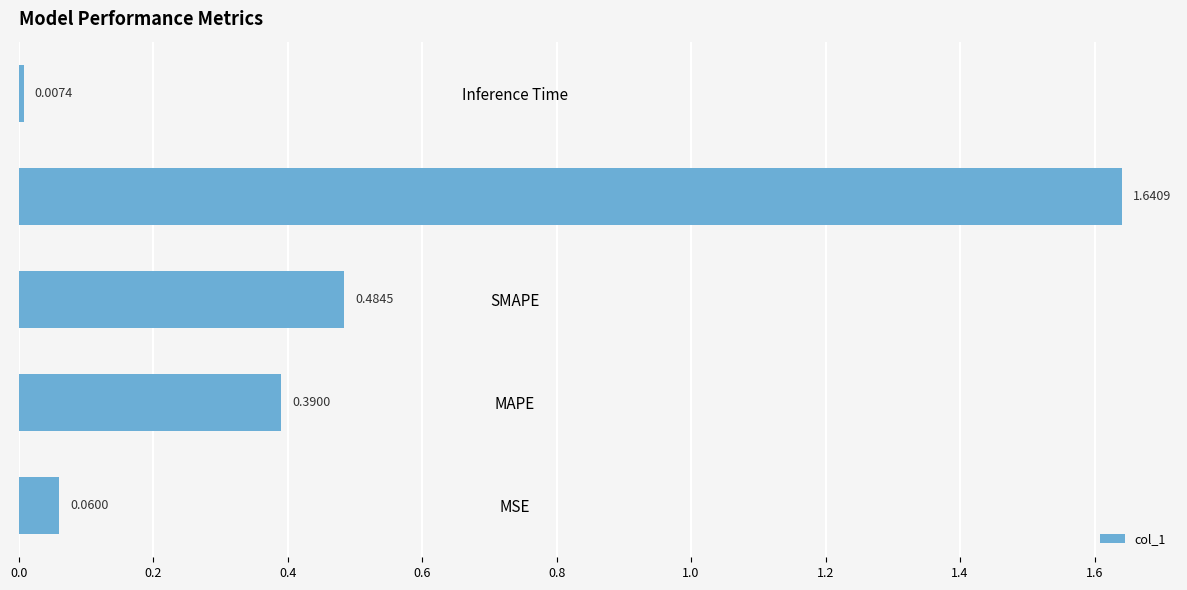

Which label corresponds to the largest value in the chart?

Training Time